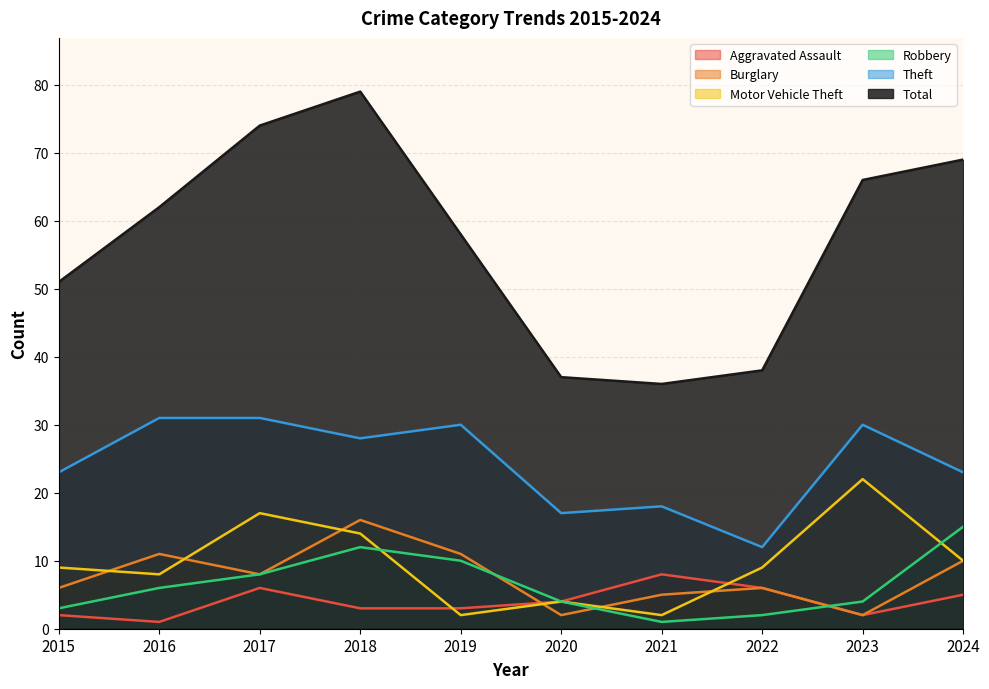

Where is Robbery nearest to the value 8?

2017